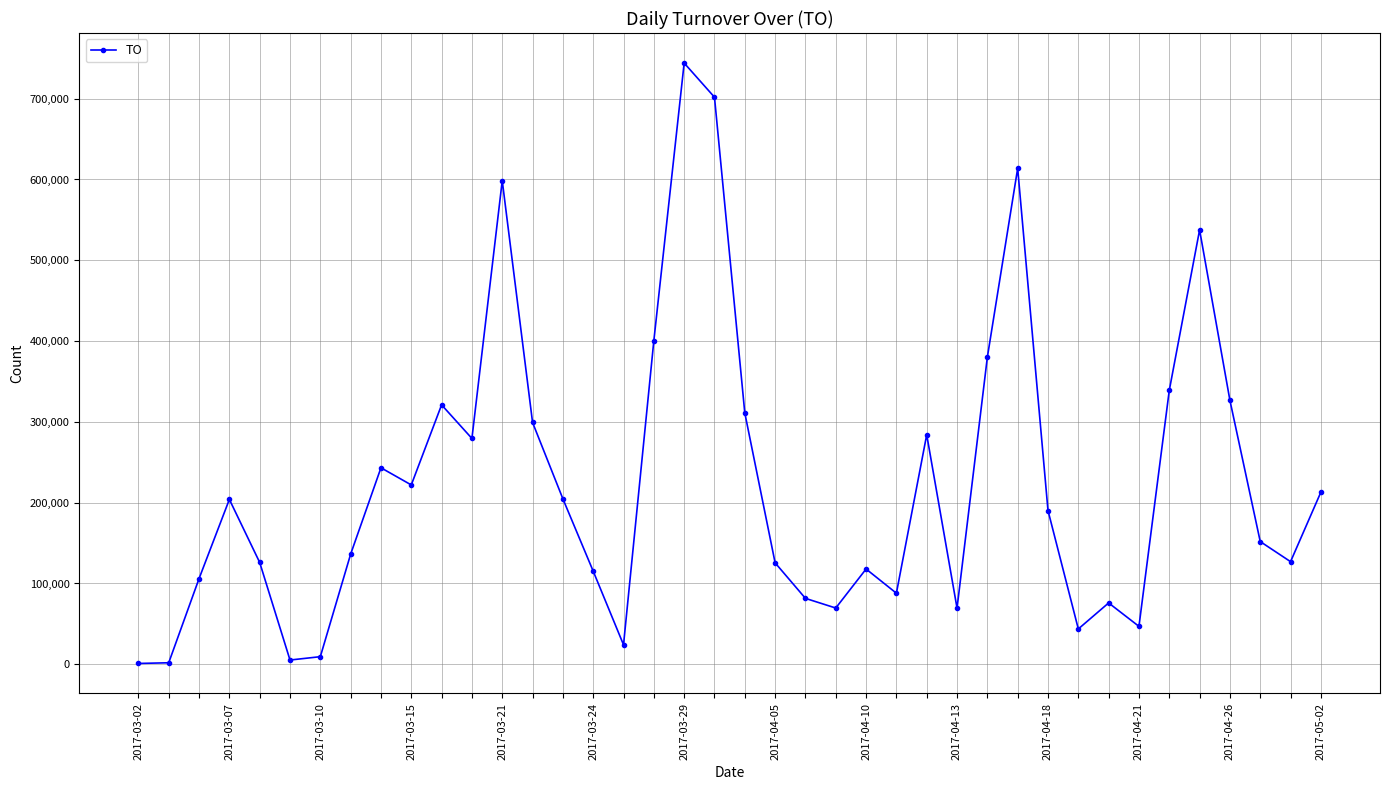

What is the maximum value shown in the chart?

744130